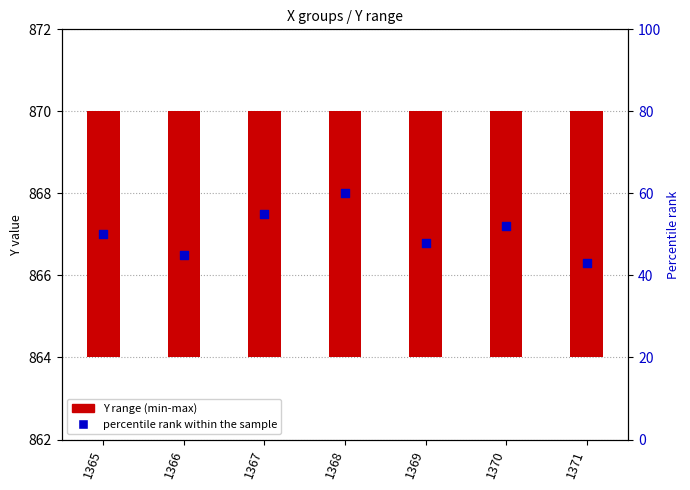

What is the change in value from 1366 to 1369?

+3